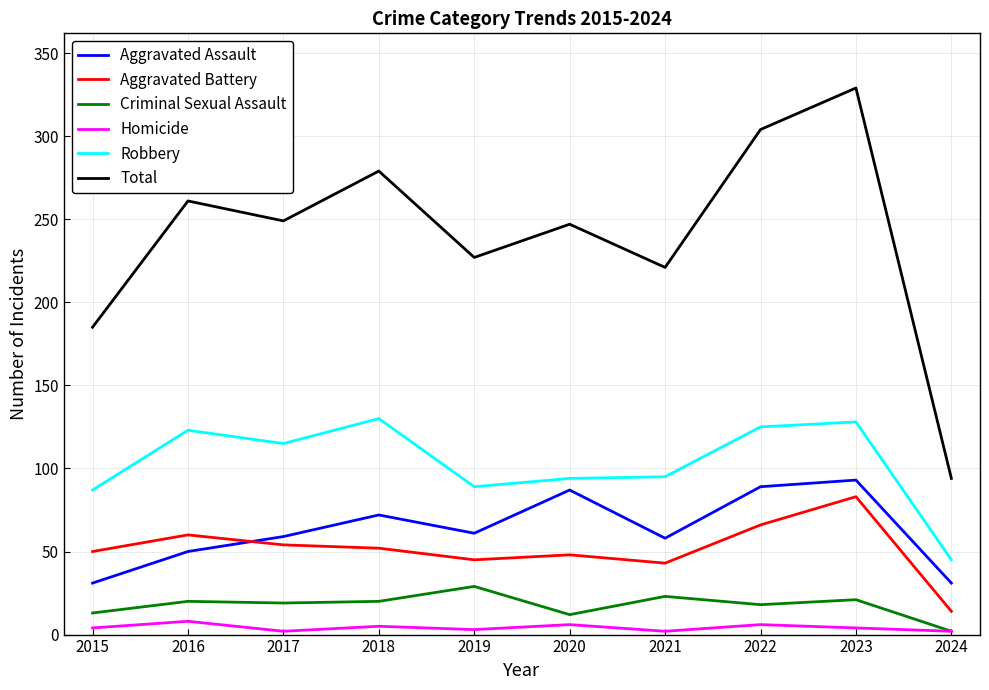

Is it true that Homicide equals 2 at 2017?

True